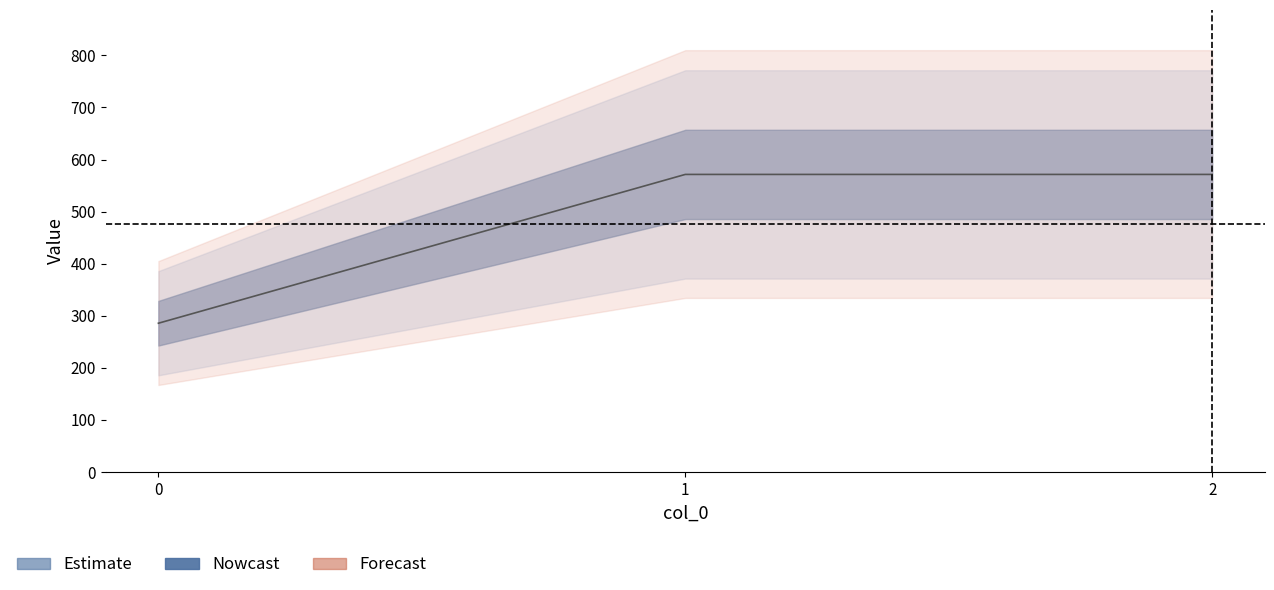

Reading right to left, list all the values displayed in this chart.

2=571.4	1=571.4	0=285.7